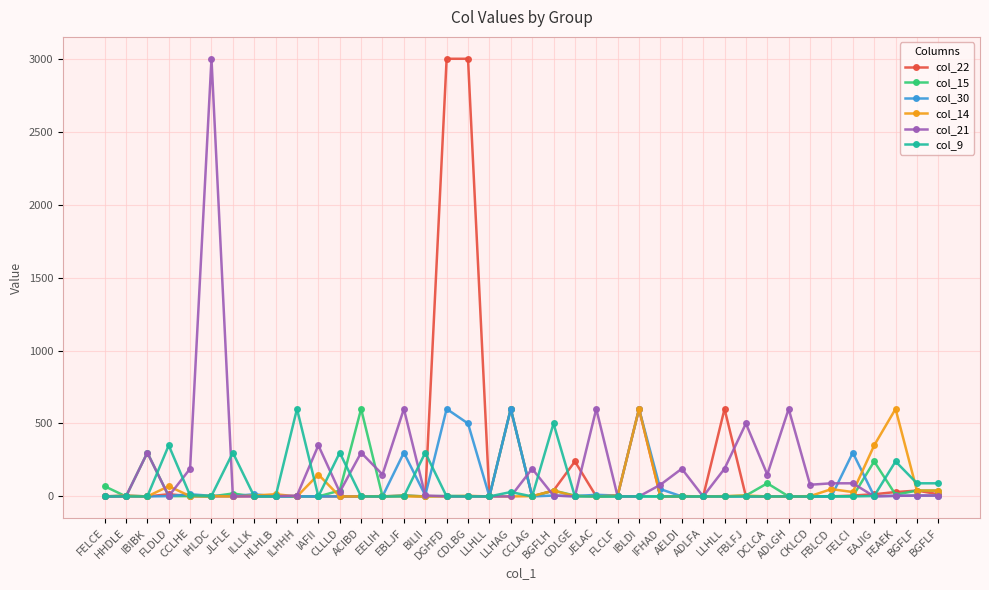

The col_22 series shows 21 at EAJIG. True or false?

False